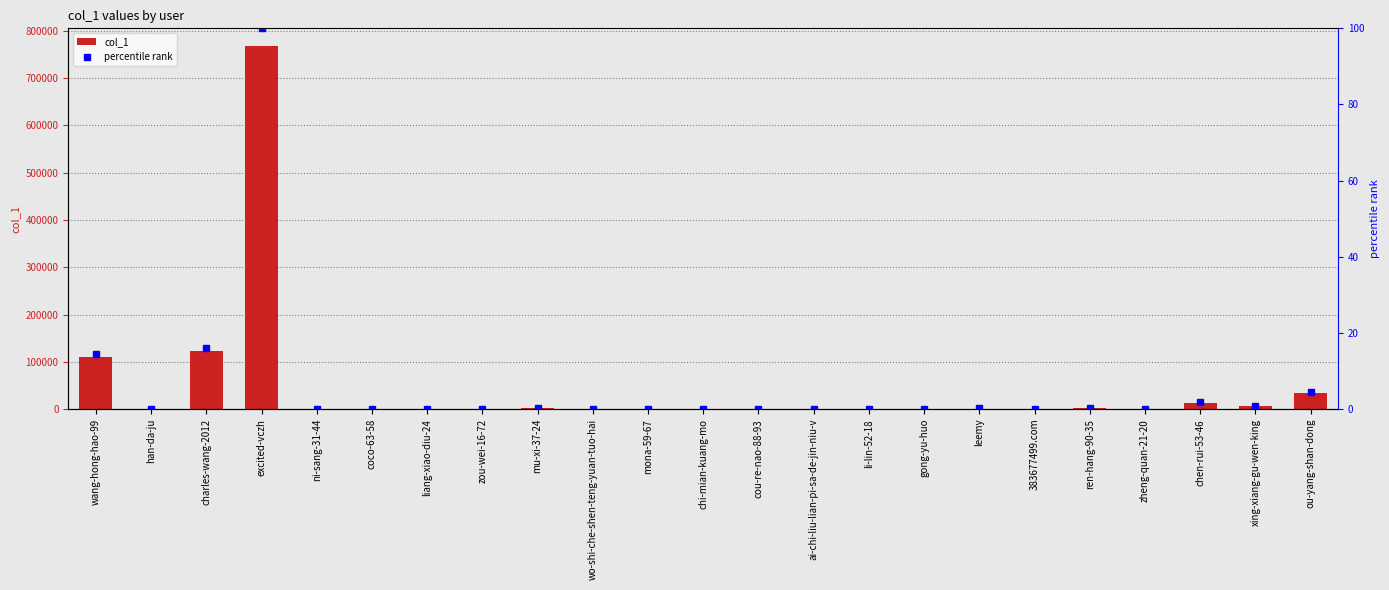

What is the difference between the highest and lowest values at zheng-quan-21-20?

258.0